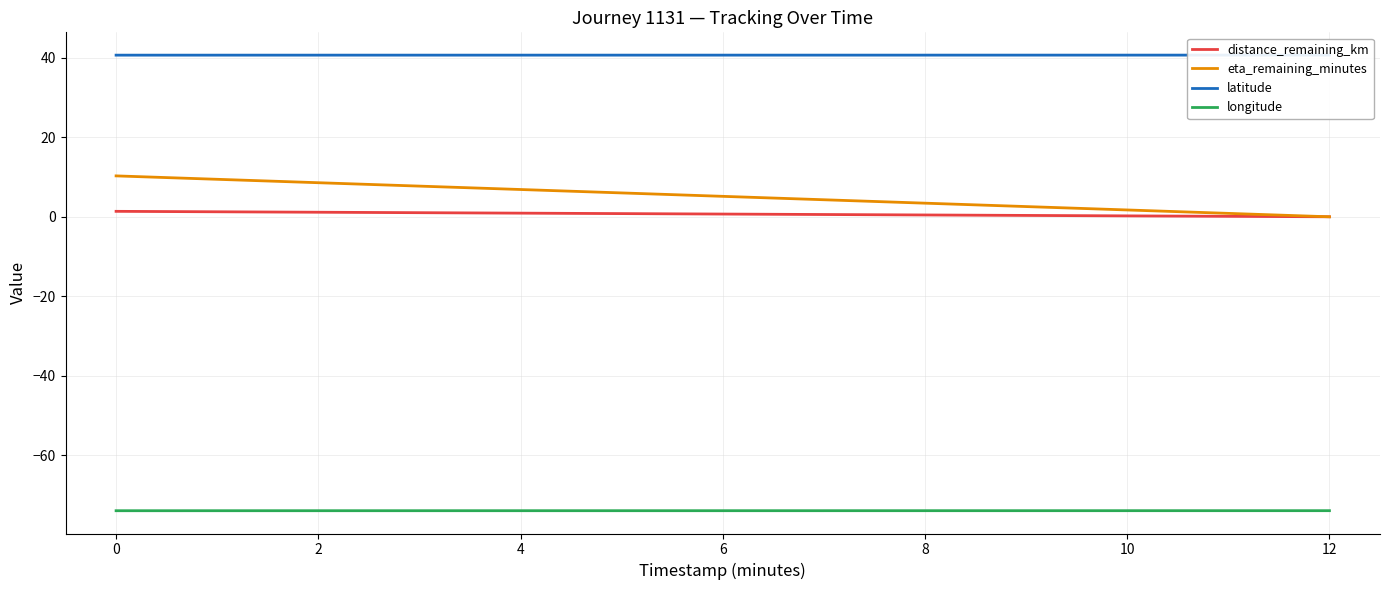

The longitude series shows -74.0 at 0. True or false?

True